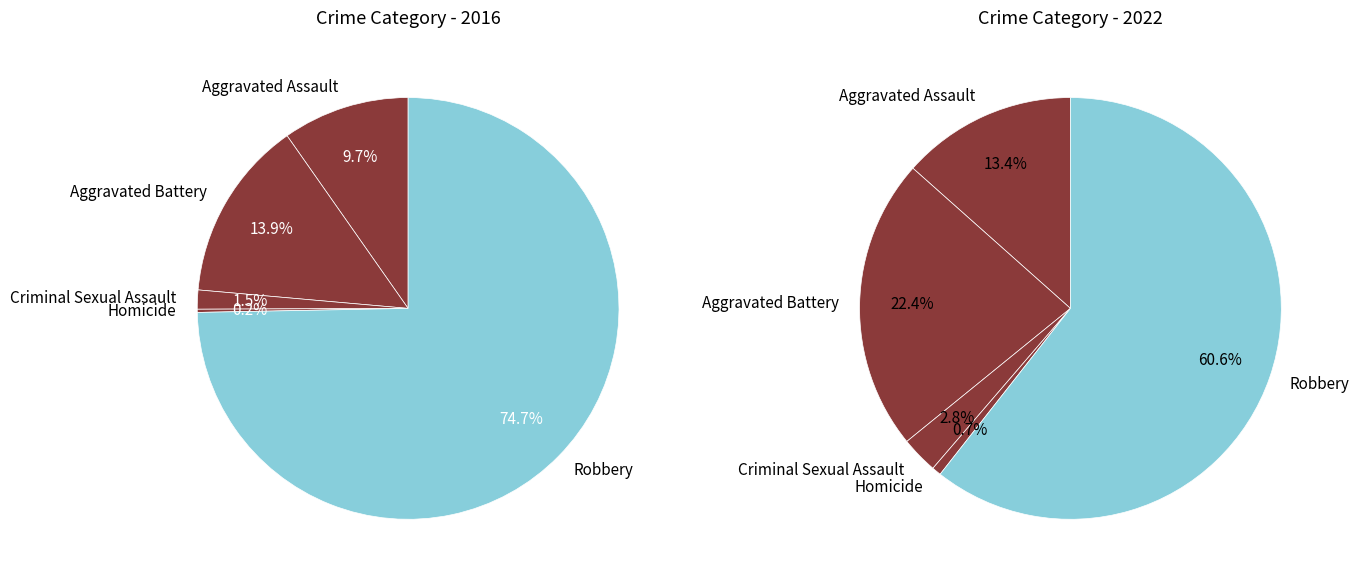

What percentage is the 2 slice, to the nearest percent?

3%